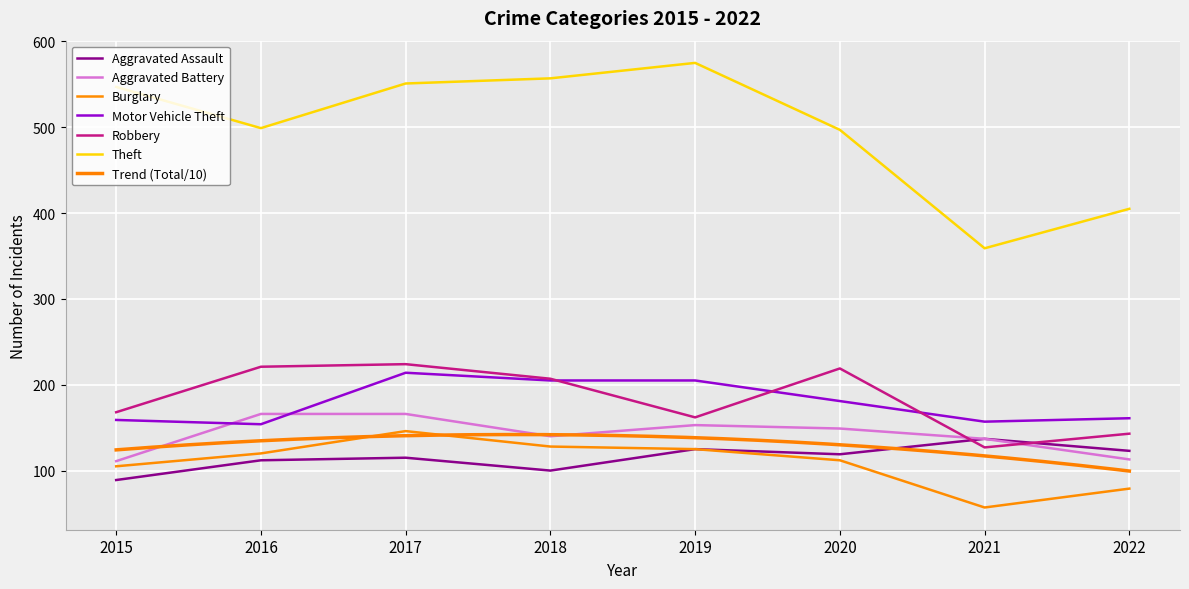

What is the difference between the highest and lowest values at 2015?

458